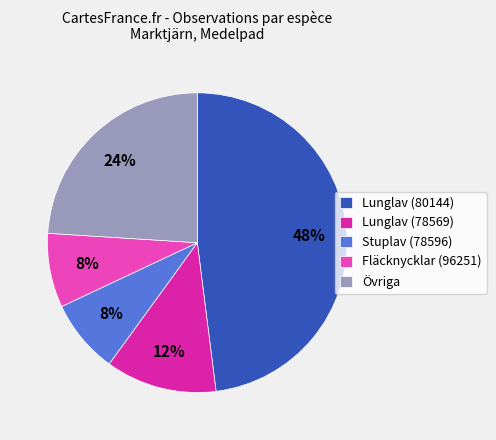

What is the largest slice in the pie chart?

Lunglav (80144)